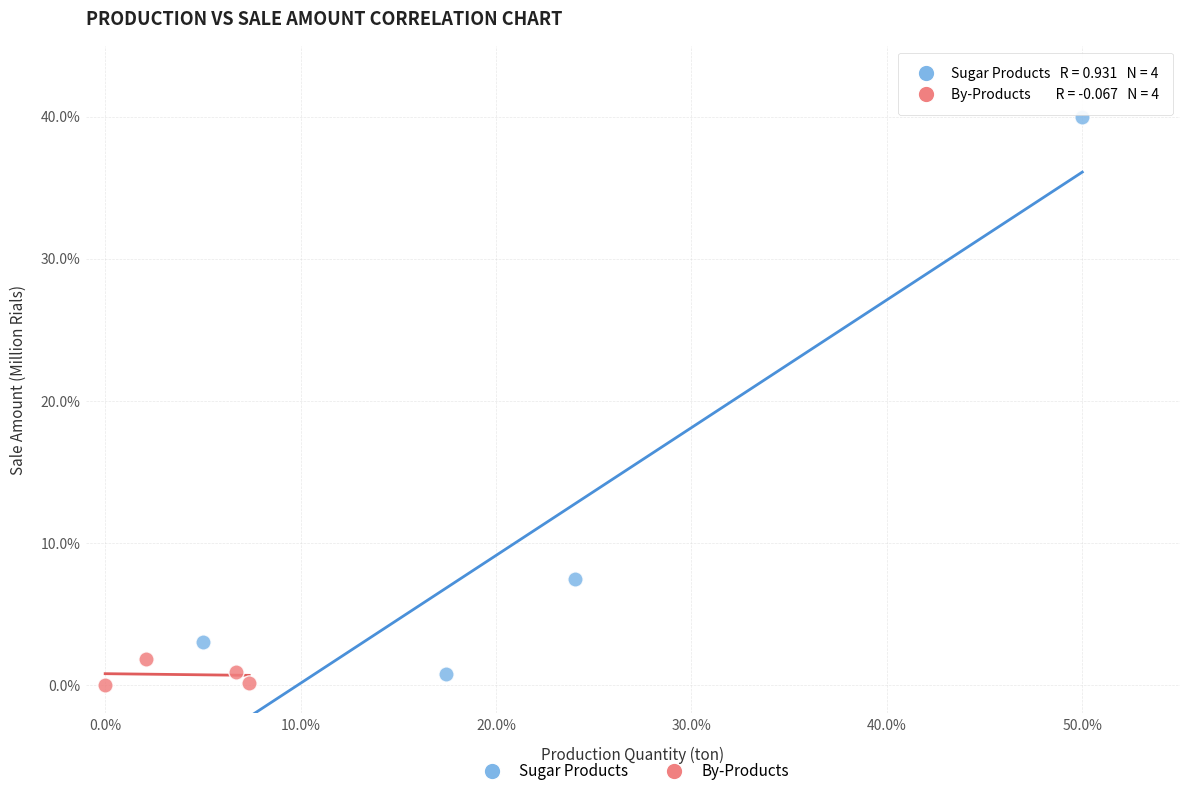

What are all the series names shown in the legend?

Sugar Products, By-Products